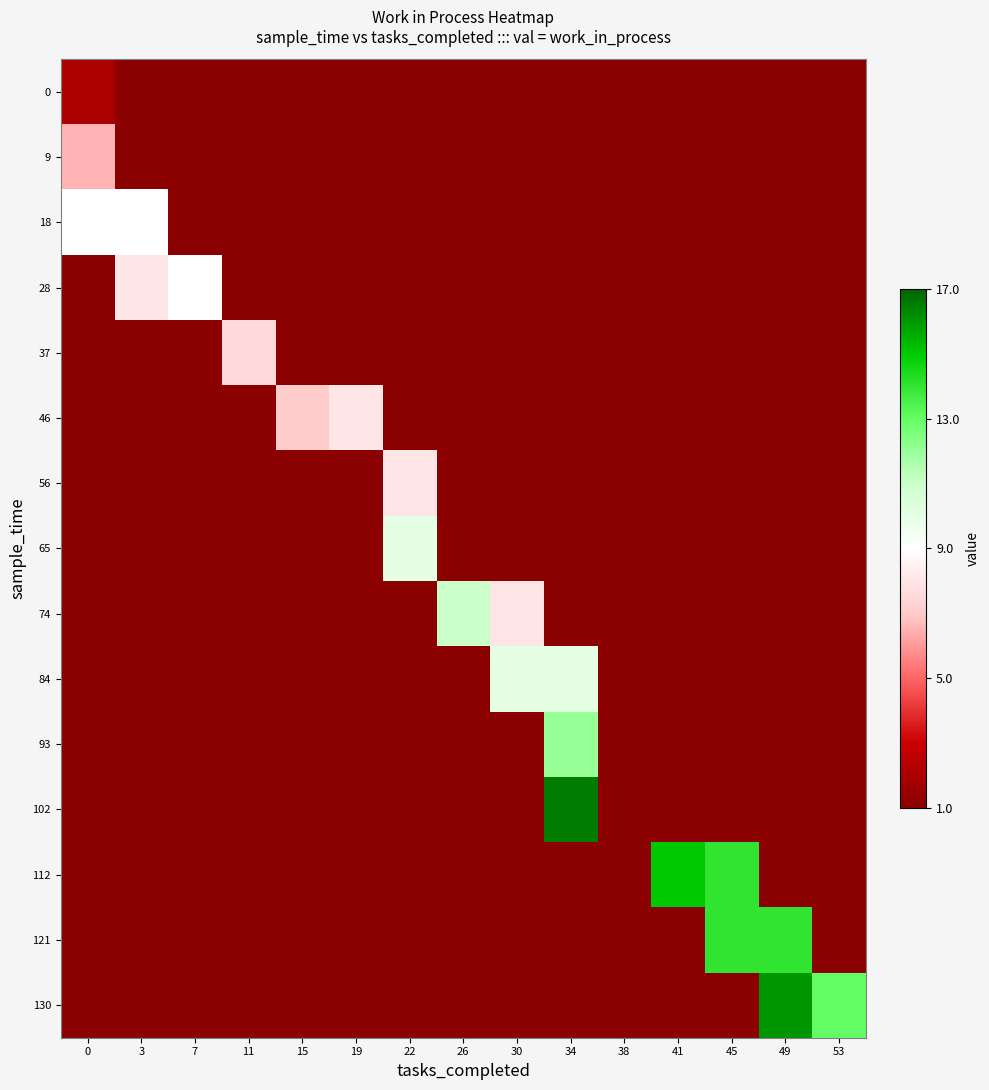

What is the difference between the highest and lowest values at 0?

1.1